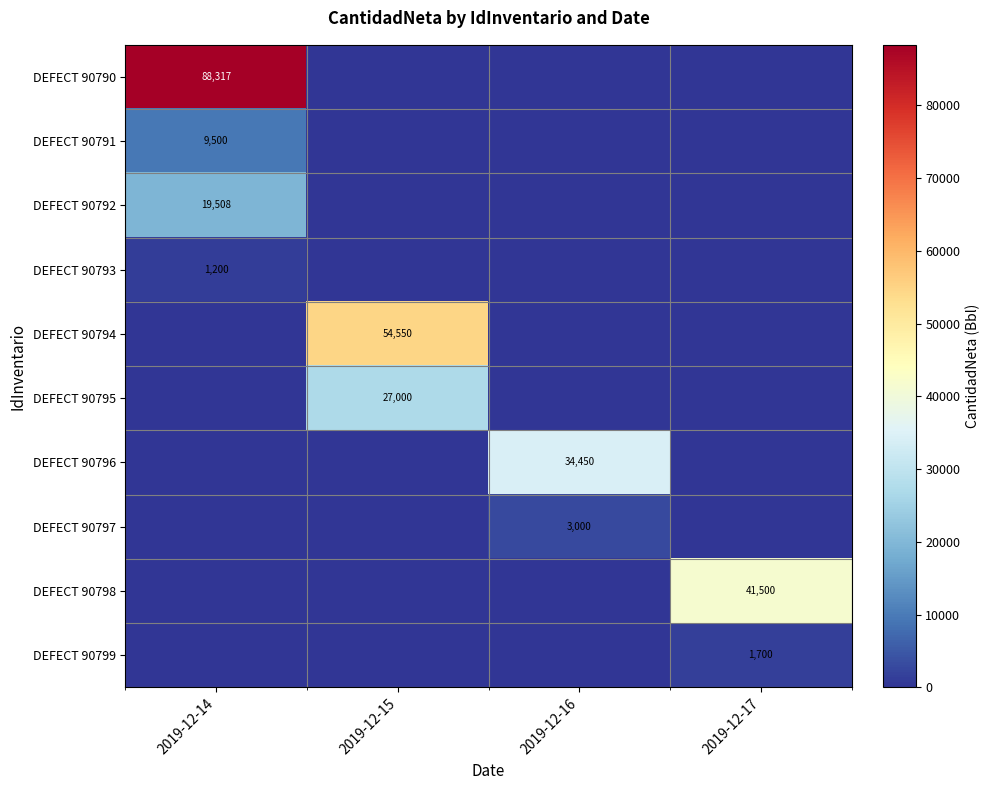

At which category does the chart reach its peak across all series?

2019-12-14